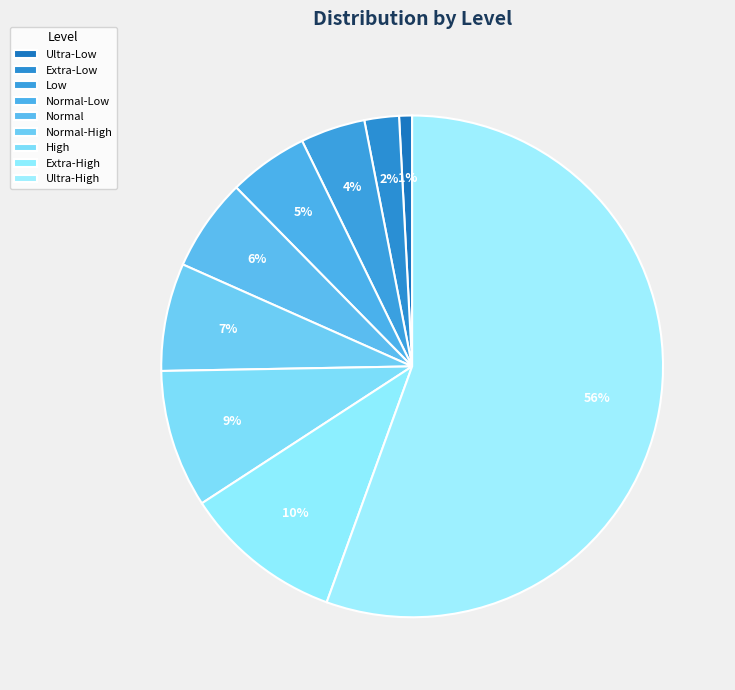

Which has a higher value, Low or Ultra-High?

Ultra-High